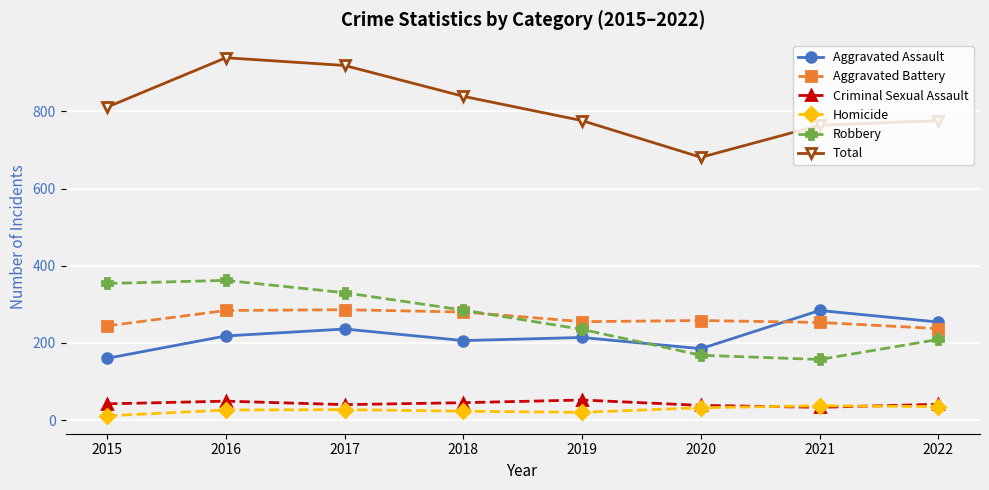

Which series has the widest spread of values?

Total